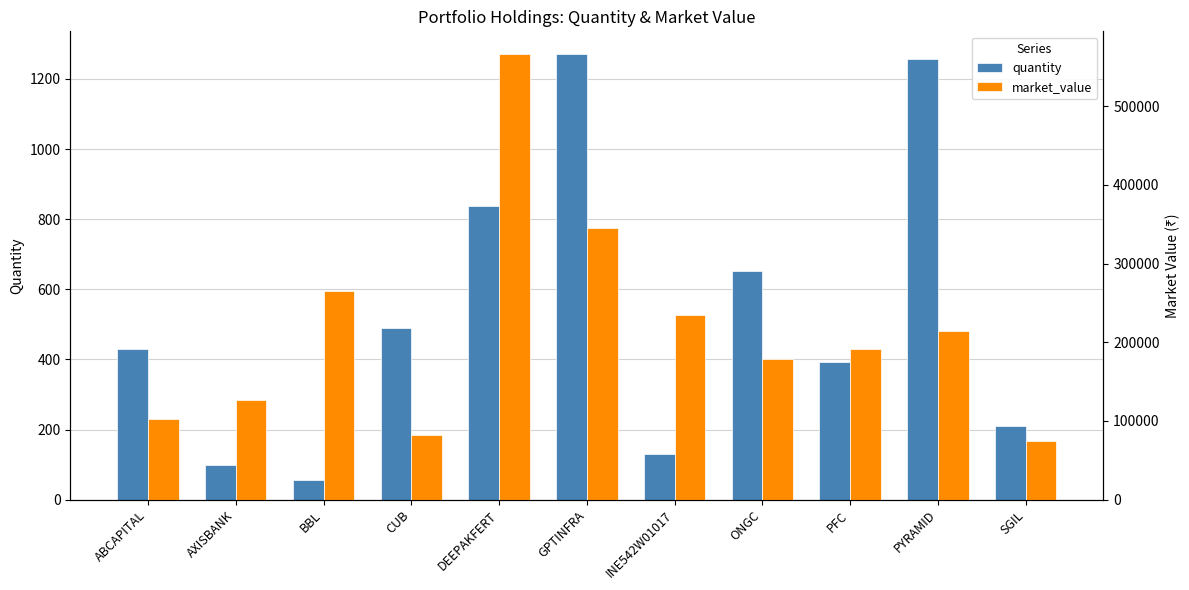

The market_value series shows 174743.4 at ABCAPITAL. True or false?

False